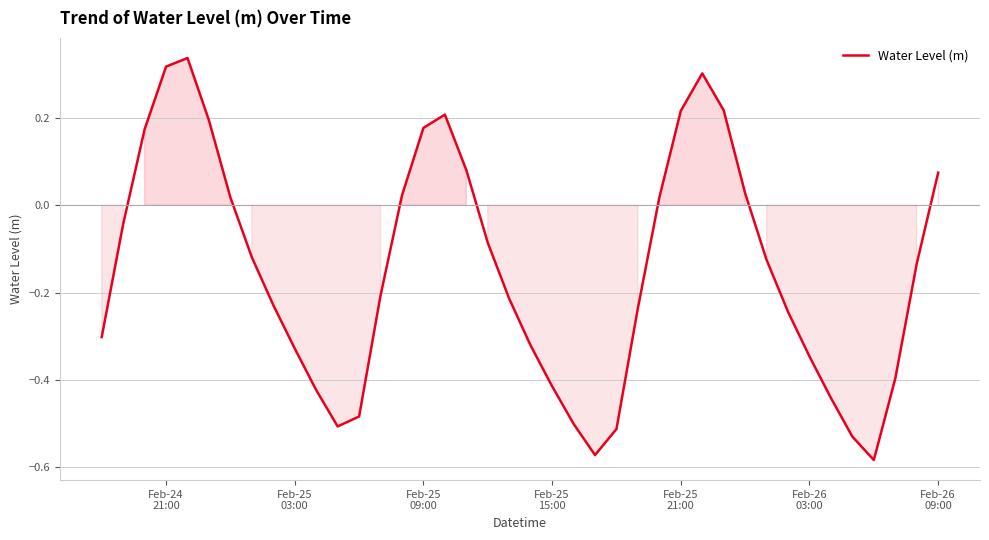

What is the difference between the maximum and minimum values?

0.9